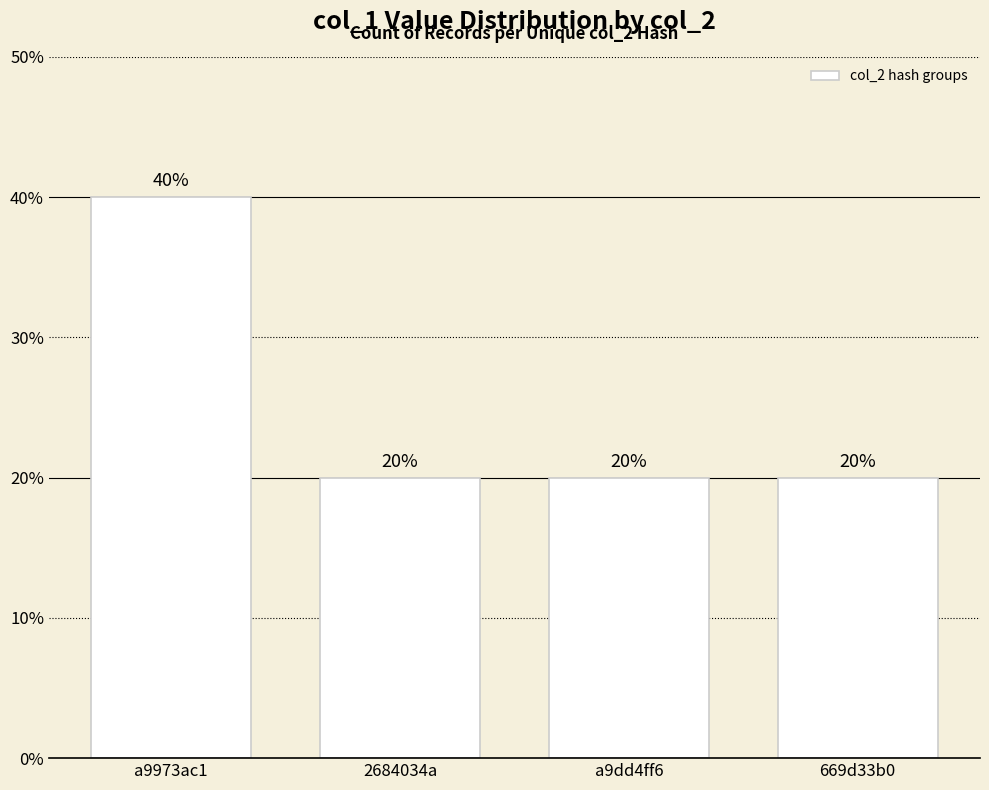

Reading left to right, list all the values displayed in this chart.

40	20	20	20